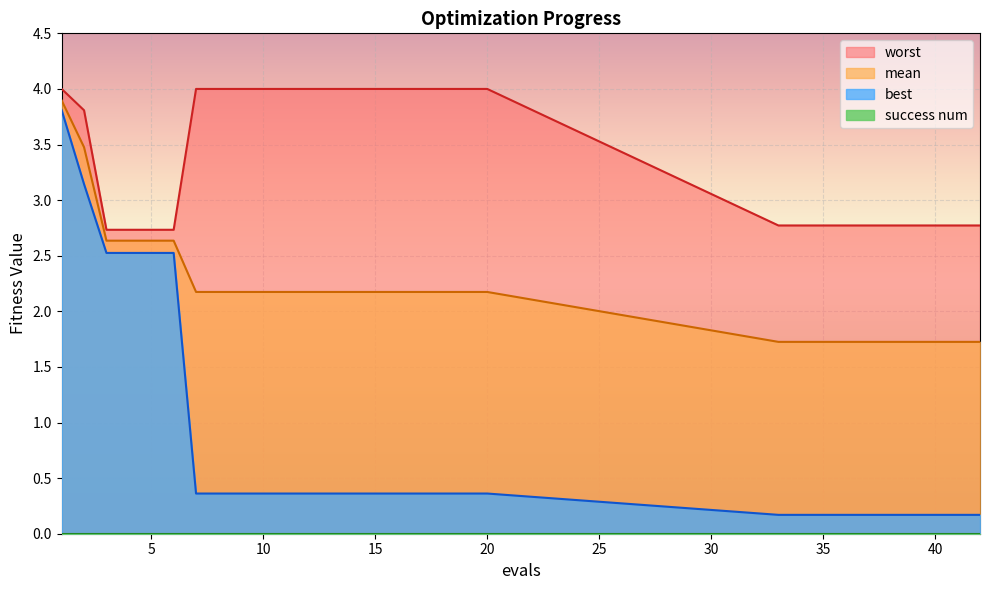

Is the value of worst at 8 greater than the value of best at 11?

Yes